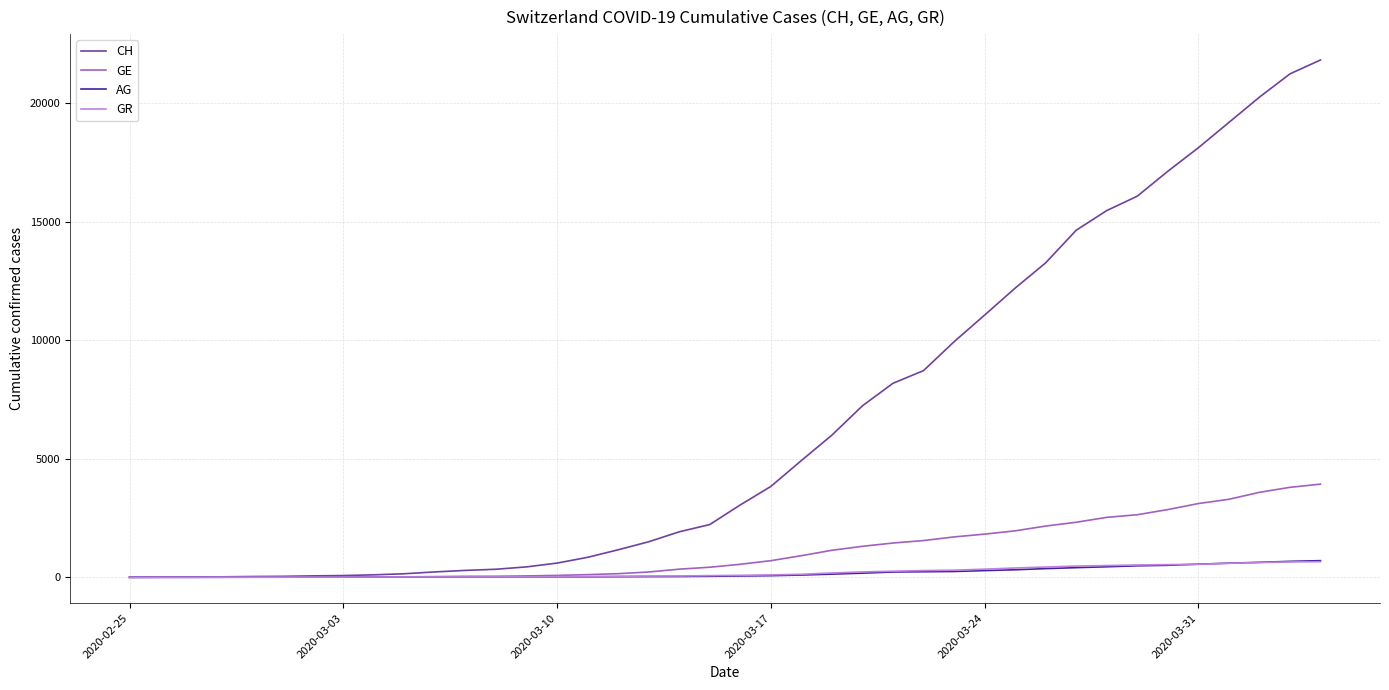

Which series has the largest total across all categories?

CH